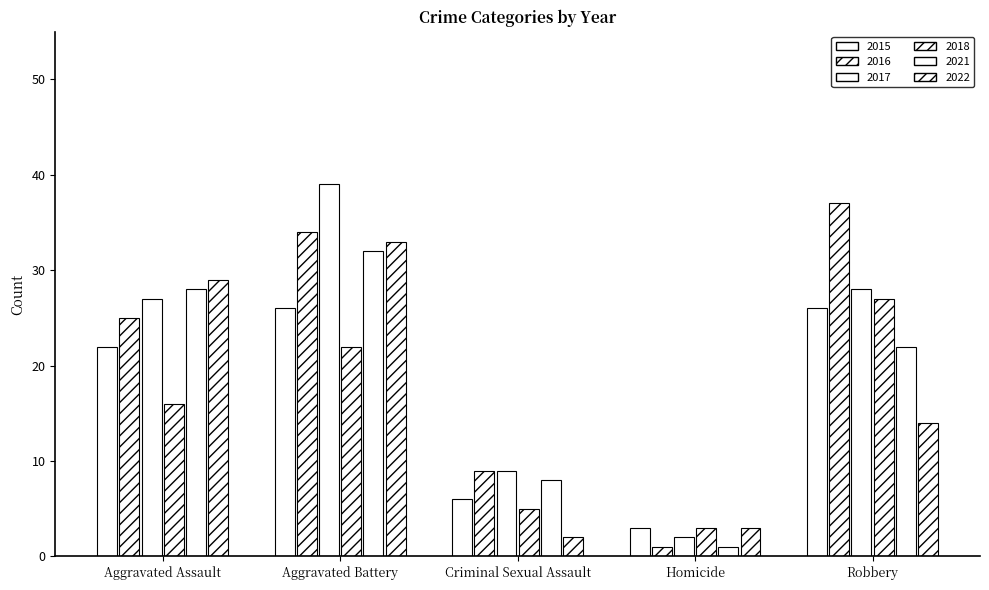

What is the total value across all series at Aggravated Battery?

186